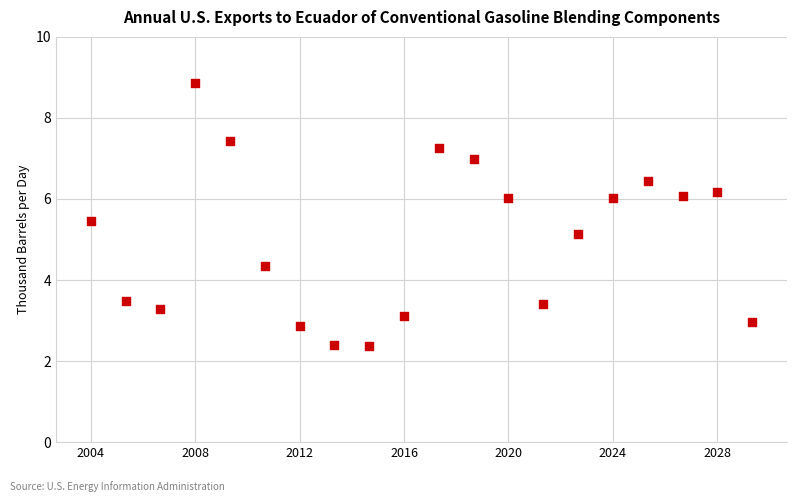

What is the range of X values (max minus min)?

19.0